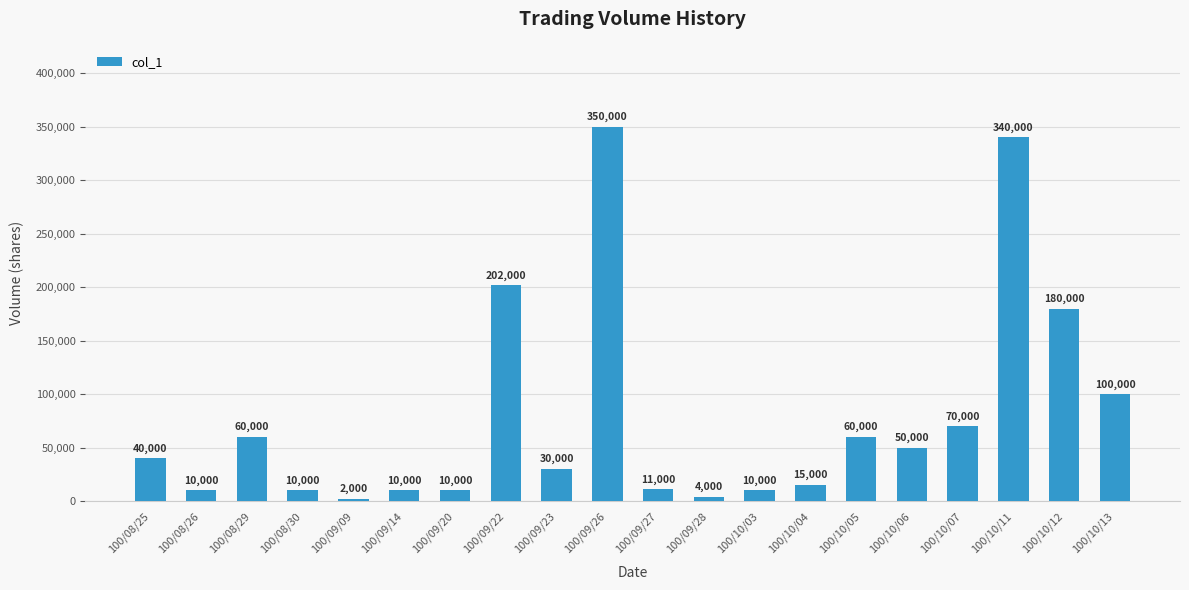

Reading left to right, extract all data points from this chart.

100/08/25=40000	100/08/26=10000	100/08/29=60000	100/08/30=10000	100/09/09=2000	100/09/14=10000	100/09/20=10000	100/09/22=202000	100/09/23=30000	100/09/26=350000	100/09/27=11000	100/09/28=4000	100/10/03=10000	100/10/04=15000	100/10/05=60000	100/10/06=50000	100/10/07=70000	100/10/11=340000	100/10/12=180000	100/10/13=100000